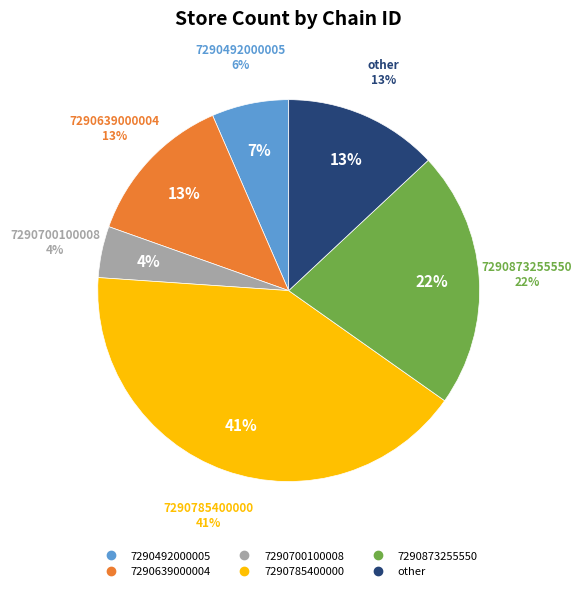

Is the sum of other and 7290492000005 greater than half?

No